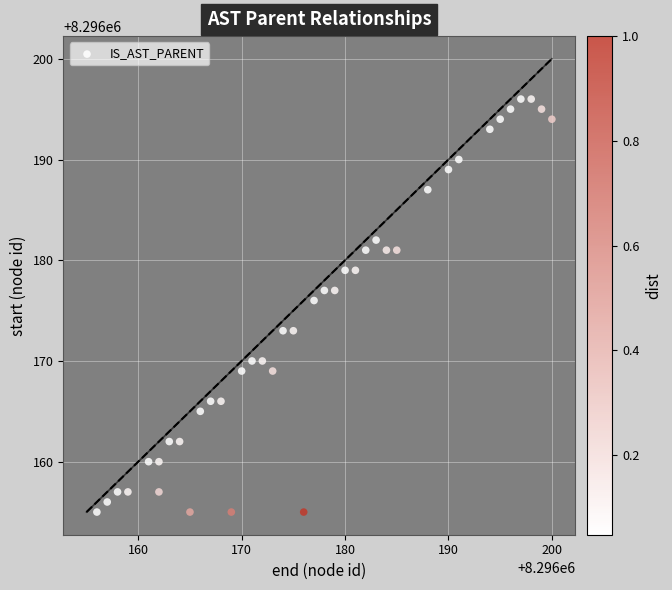

What Y value in the scatter plot is closest to 8296175?

8296176